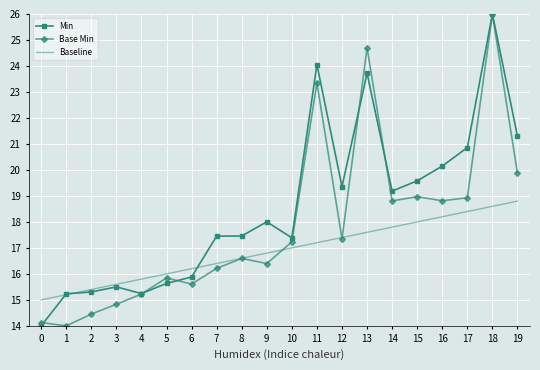

What is the difference between the highest and lowest values at 14?

1.4